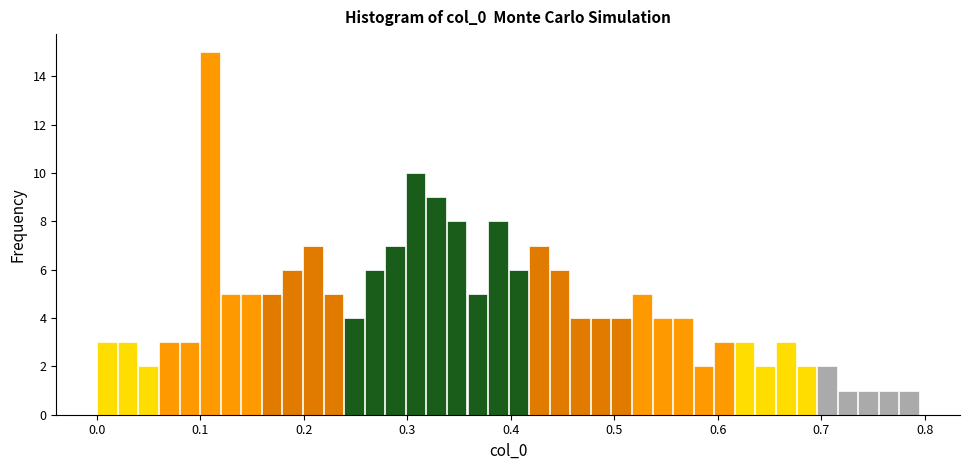

Around what value on the x-axis is the tallest bar? Give the approximate position of its centre, as read against the axis.

0.11